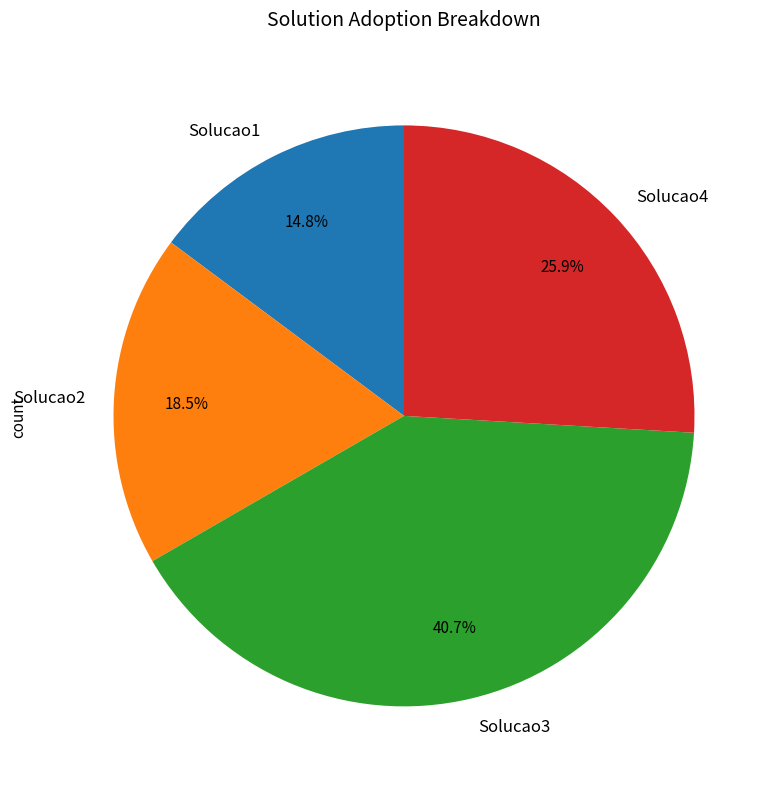

To the nearest percent, what is the difference between the largest and smallest slice percentages?

26%